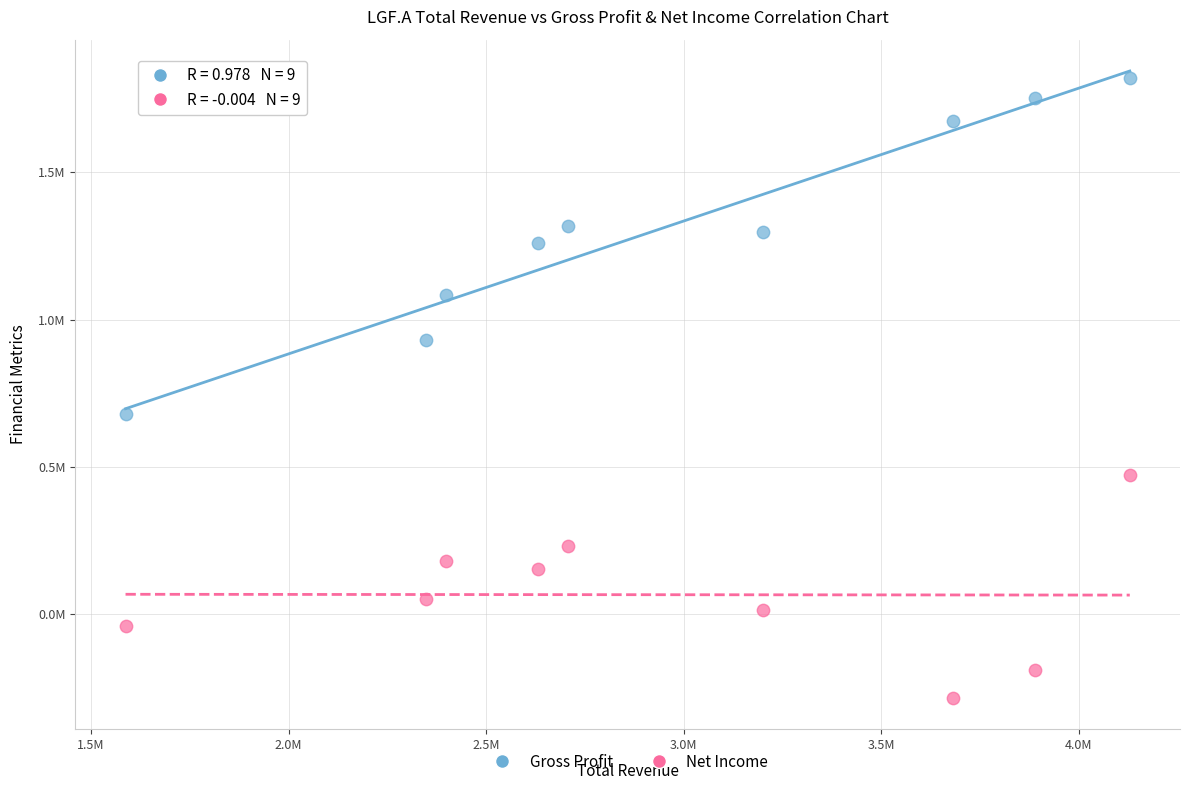

What are all the series names shown in the legend?

Gross Profit, Net Income